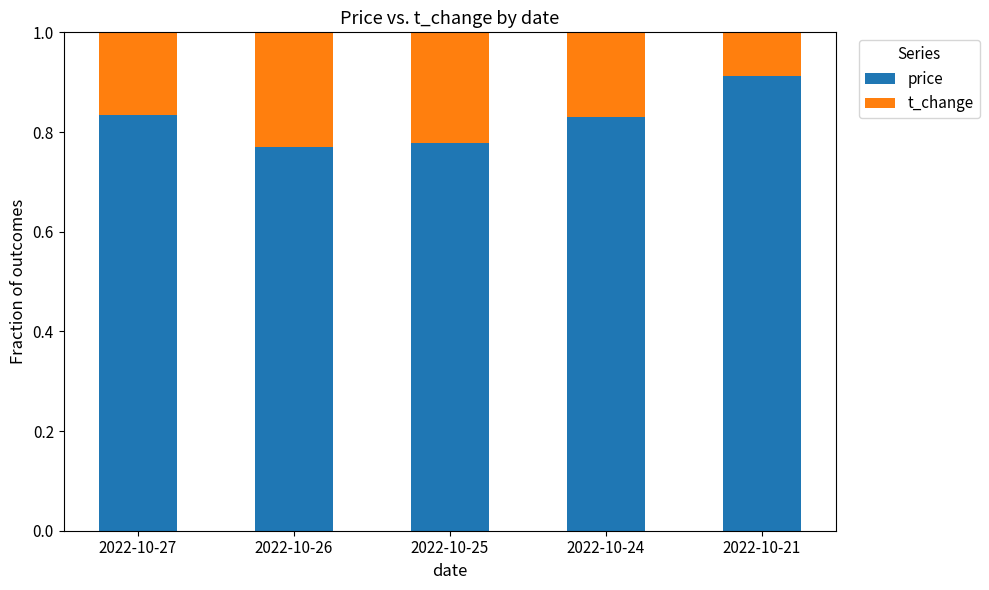

The price series shows 0.2 at 2022-10-27. True or false?

False